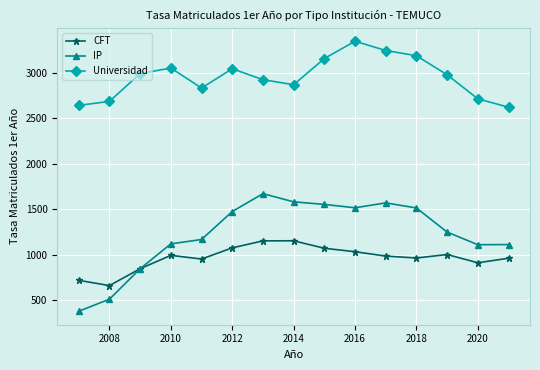

True or false: Universidad and CFT cross at least once.

False